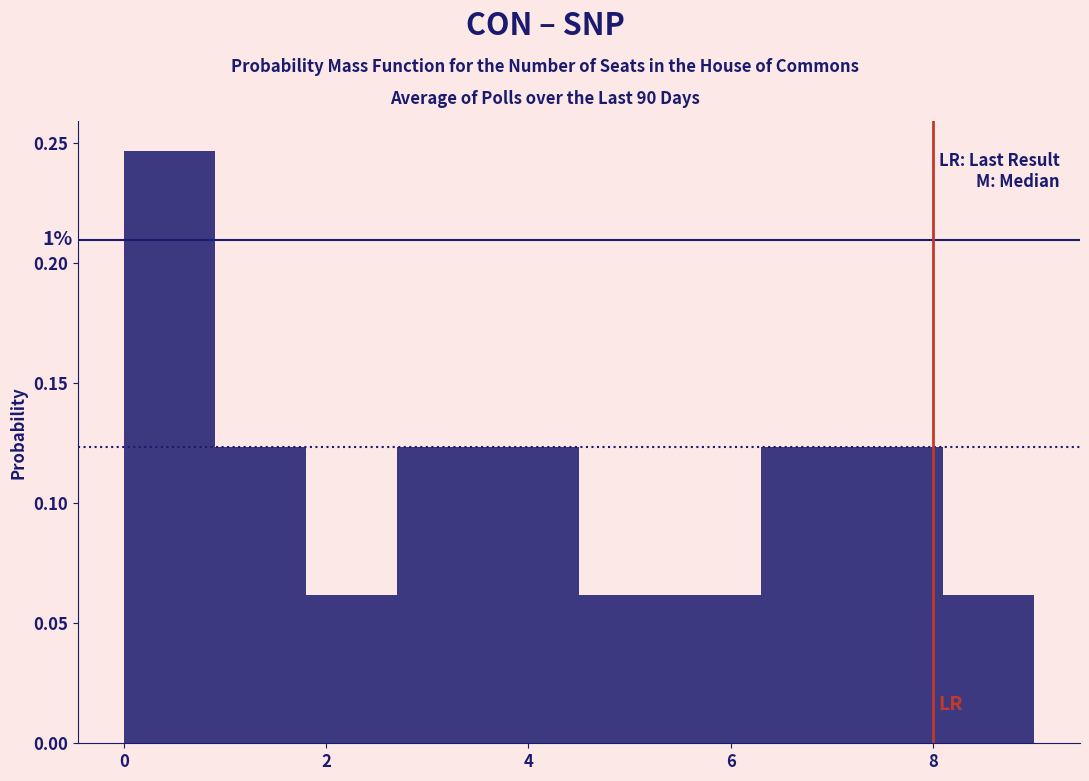

Over which range of the x-axis is the bar tallest?

0.0 to 0.9